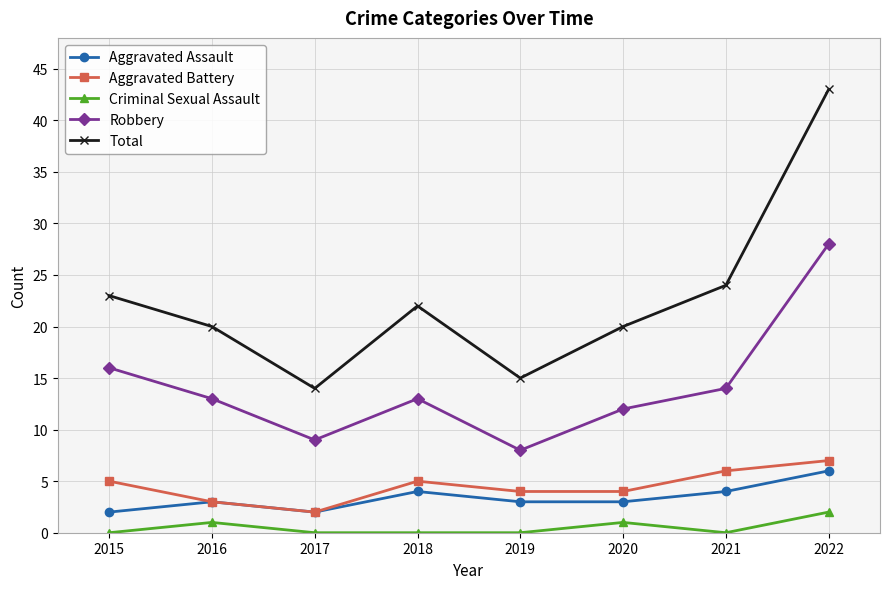

True or false: Criminal Sexual Assault and Aggravated Battery intersect in this chart.

False